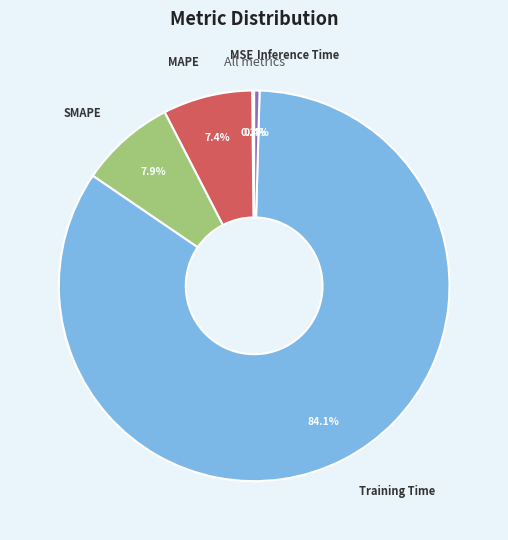

The Training Time slice represents 84% of the pie. True or false?

True